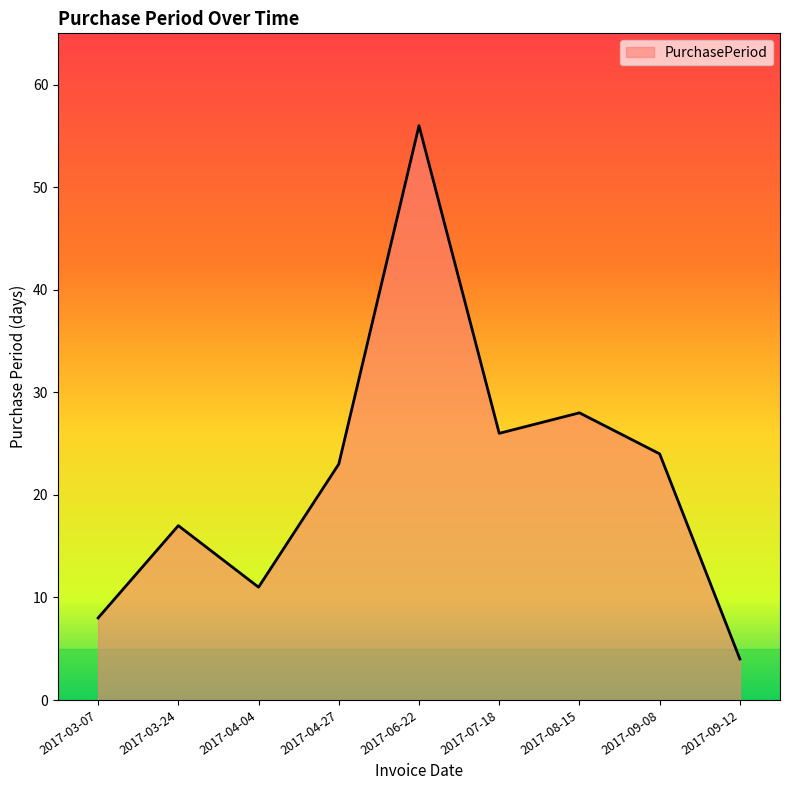

What is the sum of all values?

197